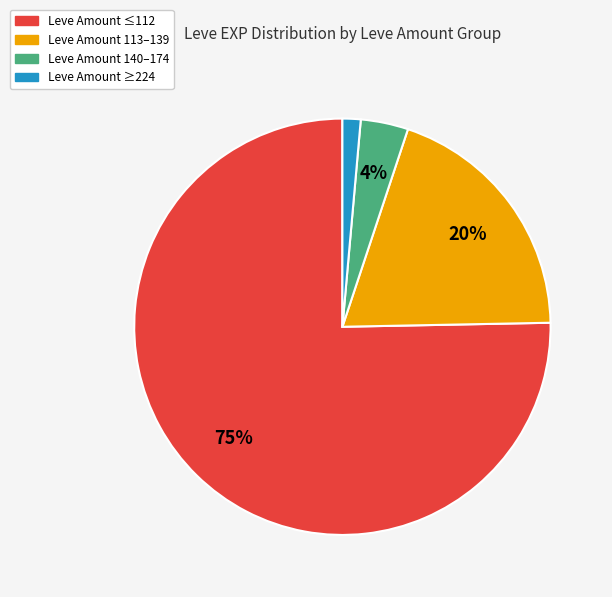

To the nearest percent, what is the average slice percentage?

25%